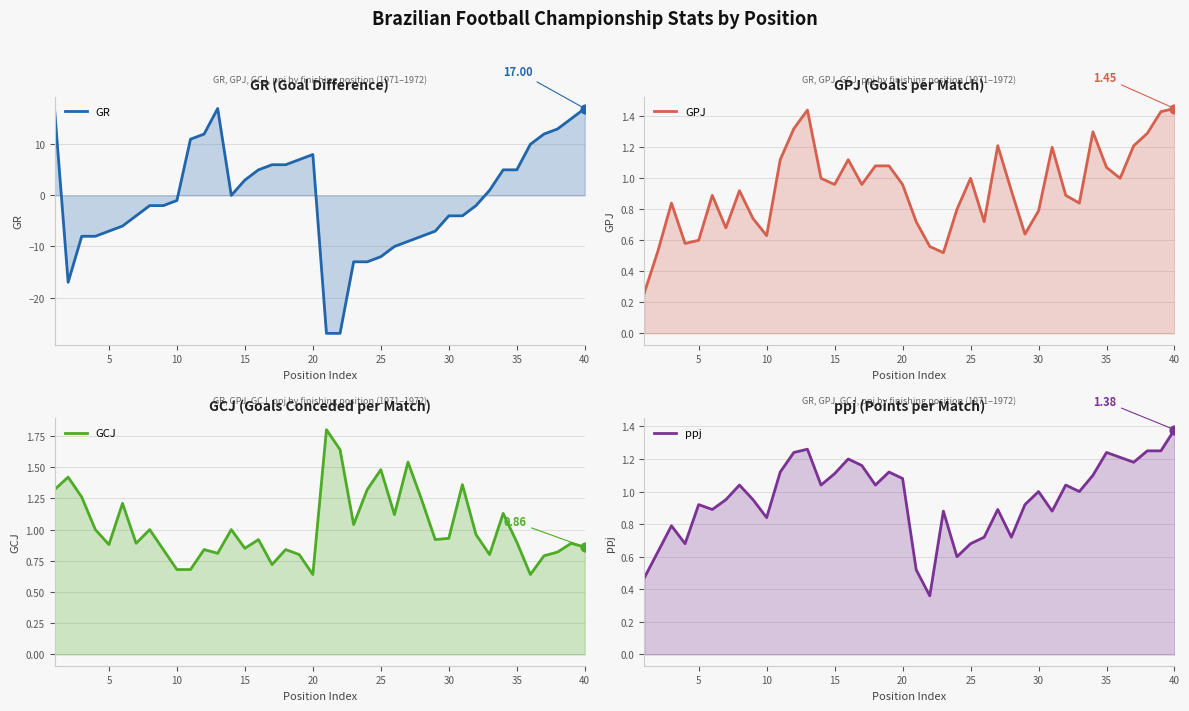

Which series has the widest spread of Y values?

GR